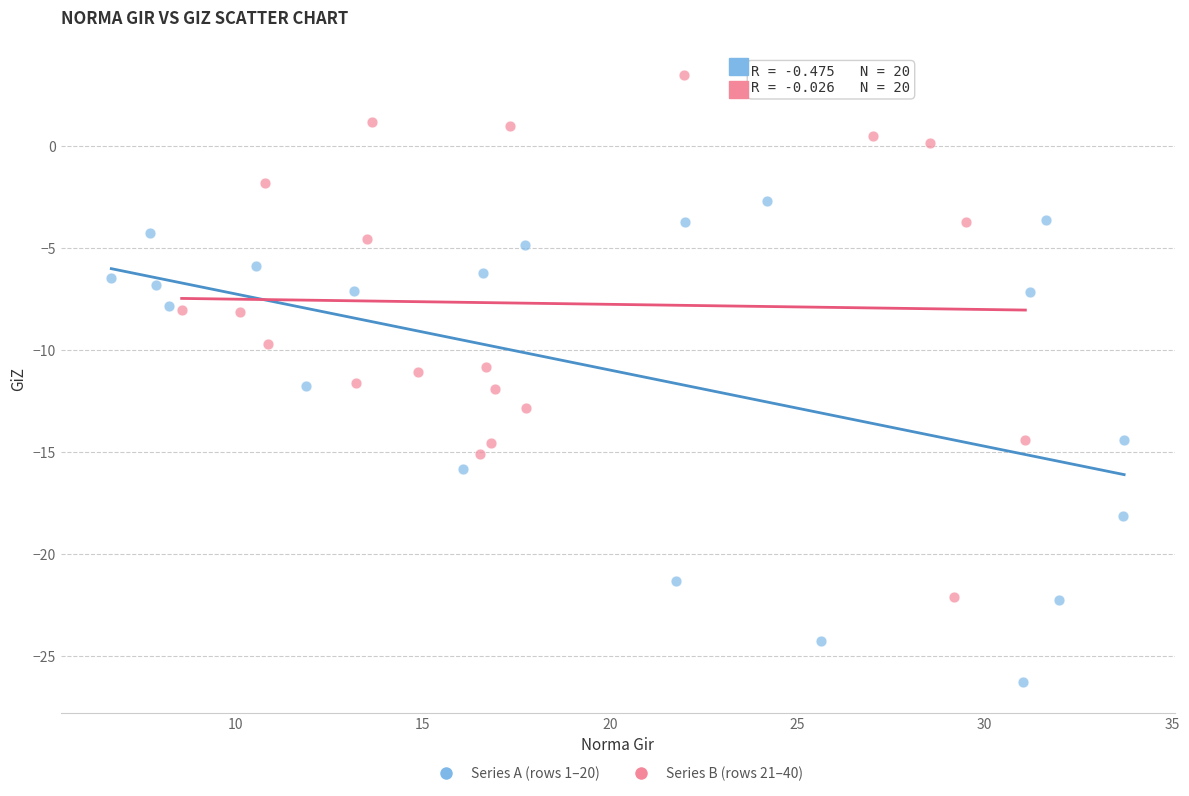

Which series has the widest spread of Y values?

Series B (rows 21–40)